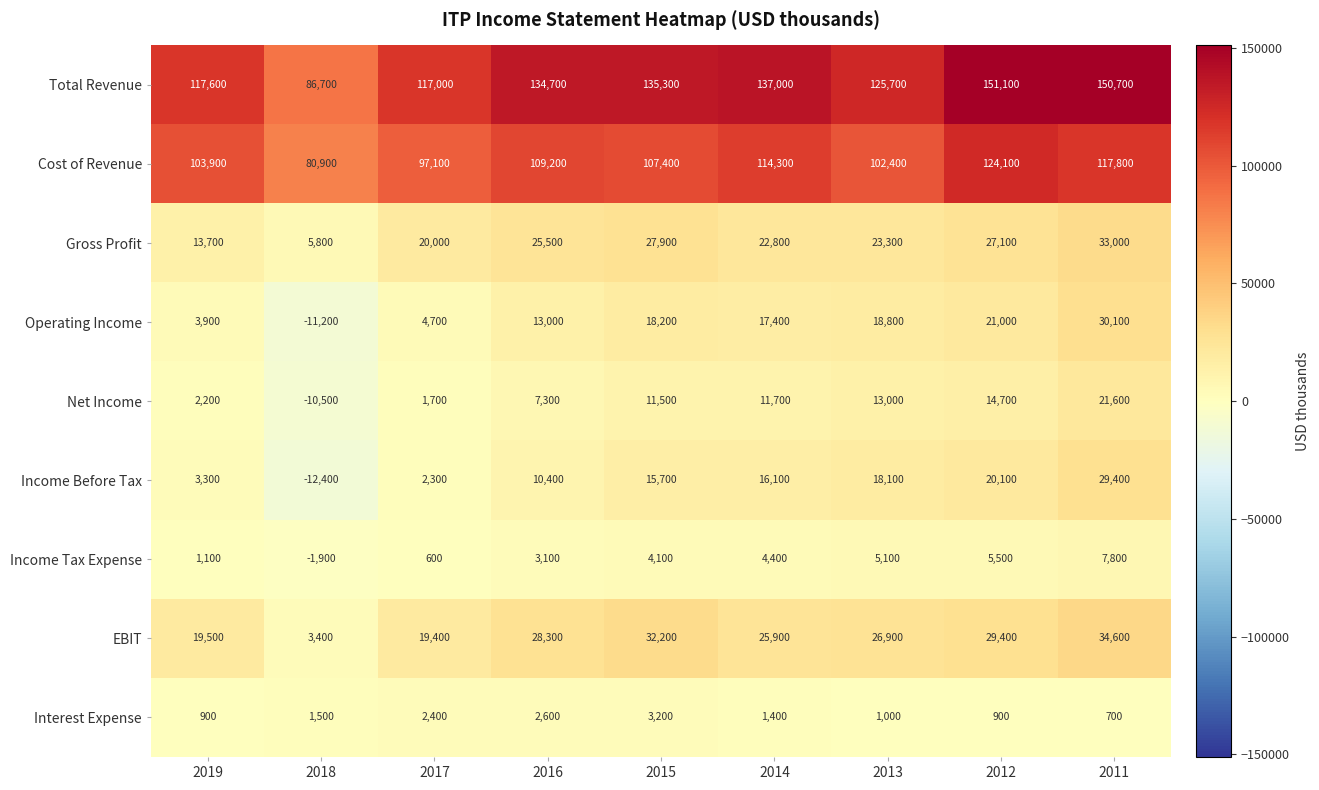

Count the number of data series in this chart.

9